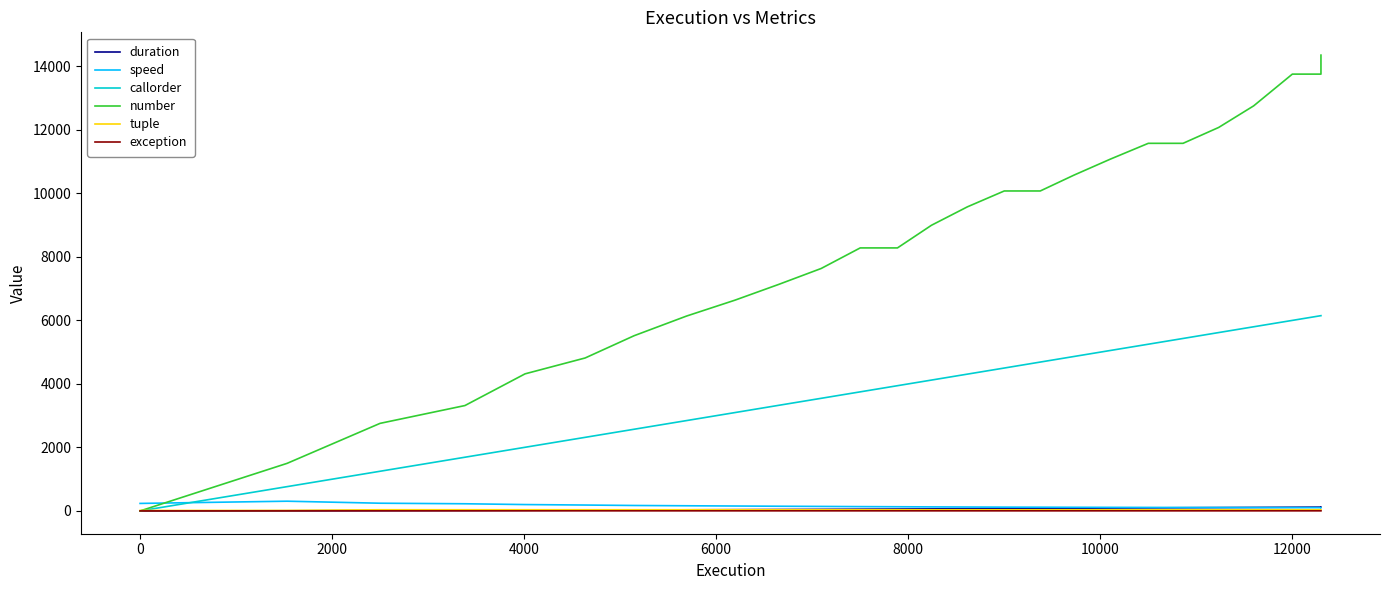

Reading left to right, list all the values displayed in this chart.

duration: 0.0	5.0	10.3	15.0	20.0	25.0	30.0	35.0	40.0	45.0	50.0	55.3	60.0	65.0	70.0	75.5	80.0	85.0	90.0	95.2	100.0	105.0	110.0	115.7	120.0	120.8
speed: 236.4	306.4	242.9	225.6	200.5	185.5	171.6	162.6	154.9	147.9	141.9	135.8	131.5	126.8	123.1	119.2	117.2	114.4	112.3	110.3	108.6	107.0	105.4	103.7	102.5	101.8
callorder: 0.0	765.0	1249.0	1691.0	2004.0	2317.0	2572.0	2845.0	3097.0	3326.0	3546.0	3749.0	3943.0	4120.0	4307.0	4499.0	4687.0	4863.0	5051.0	5249.0	5430.0	5616.0	5798.0	5999.0	6148.0	6148.0
number: 0.0	1498.0	2757.0	3318.0	4316.0	4816.0	5517.0	6136.0	6636.0	7134.0	7634.0	8281.0	8281.0	8994.0	9574.0	10074.0	10074.0	10574.0	11074.0	11574.0	11574.0	12074.0	12753.0	13753.0	13753.0	14351.0
tuple: 15.0	16.0	37.0	37.0	37.0	37.0	37.0	37.0	37.0	37.0	37.0	37.0	37.0	37.0	37.0	37.0	37.0	37.0	37.0	37.0	37.0	37.0	37.0	37.0	37.0	37.0
exception: 1.0	2.0	3.0	3.0	3.0	3.0	3.0	3.0	3.0	3.0	3.0	3.0	3.0	3.0	3.0	3.0	3.0	3.0	3.0	3.0	3.0	3.0	3.0	3.0	3.0	3.0